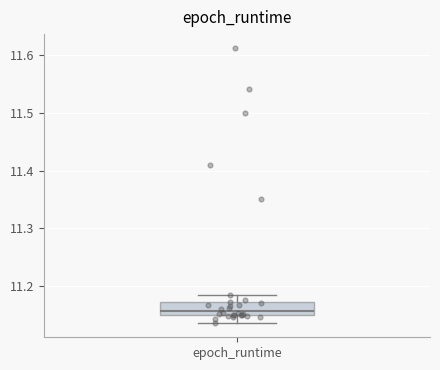

Read this box plot against the y-axis: the position of the median line, the range covered by the box, and the ends of both whiskers. The values are not printed on the chart, so give them approximately, as read against the axis.

median 11.16, box 11.15 to 11.17, whiskers 11.14 to 11.19